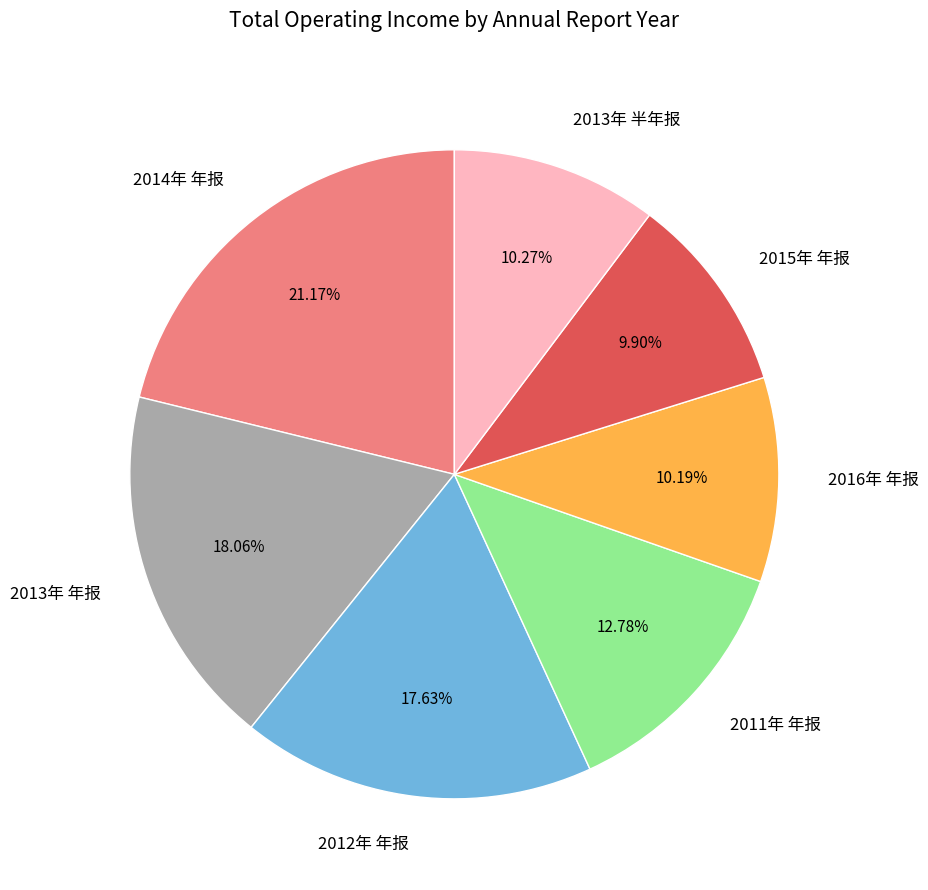

The 2013年 年报 slice represents 18% of the pie. True or false?

True